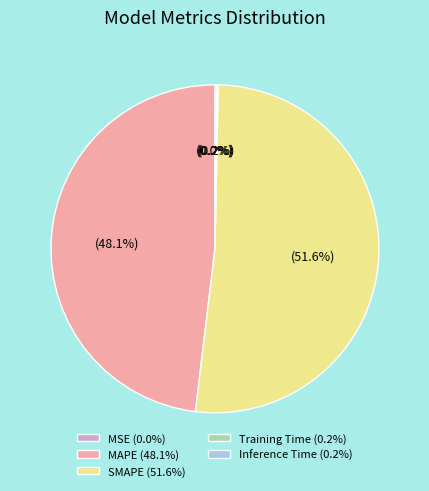

What percentage is NOT represented by MAPE (48.1%)?

51.9%